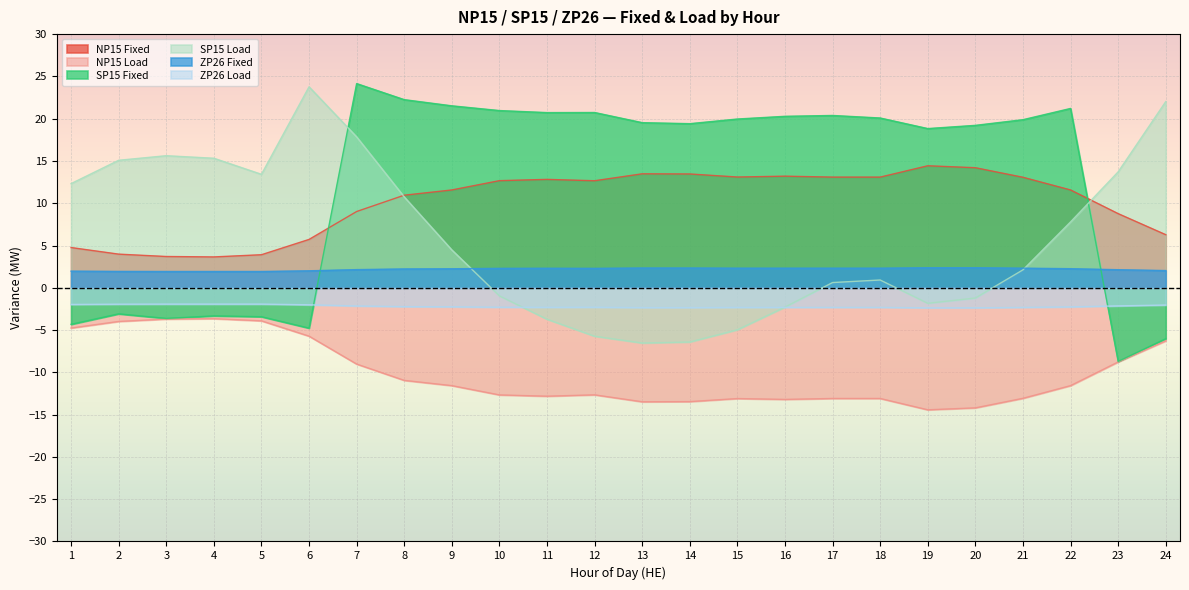

Rank the series by their maximum value, from highest to lowest.

SP15 Fixed, SP15 Load, NP15 Fixed, ZP26 Fixed, ZP26 Load, NP15 Load